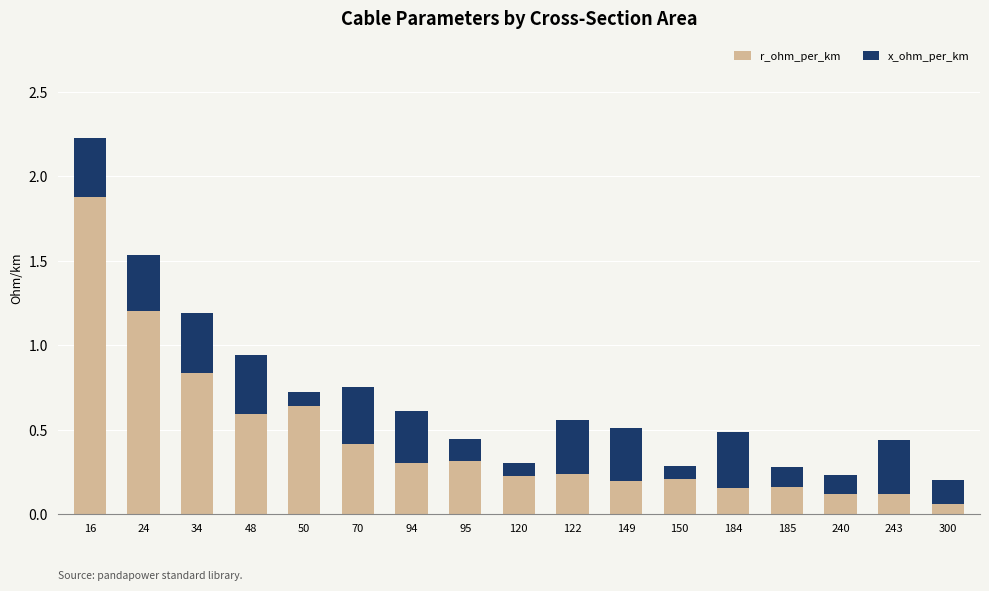

At which category is the sum across all series the highest?

16